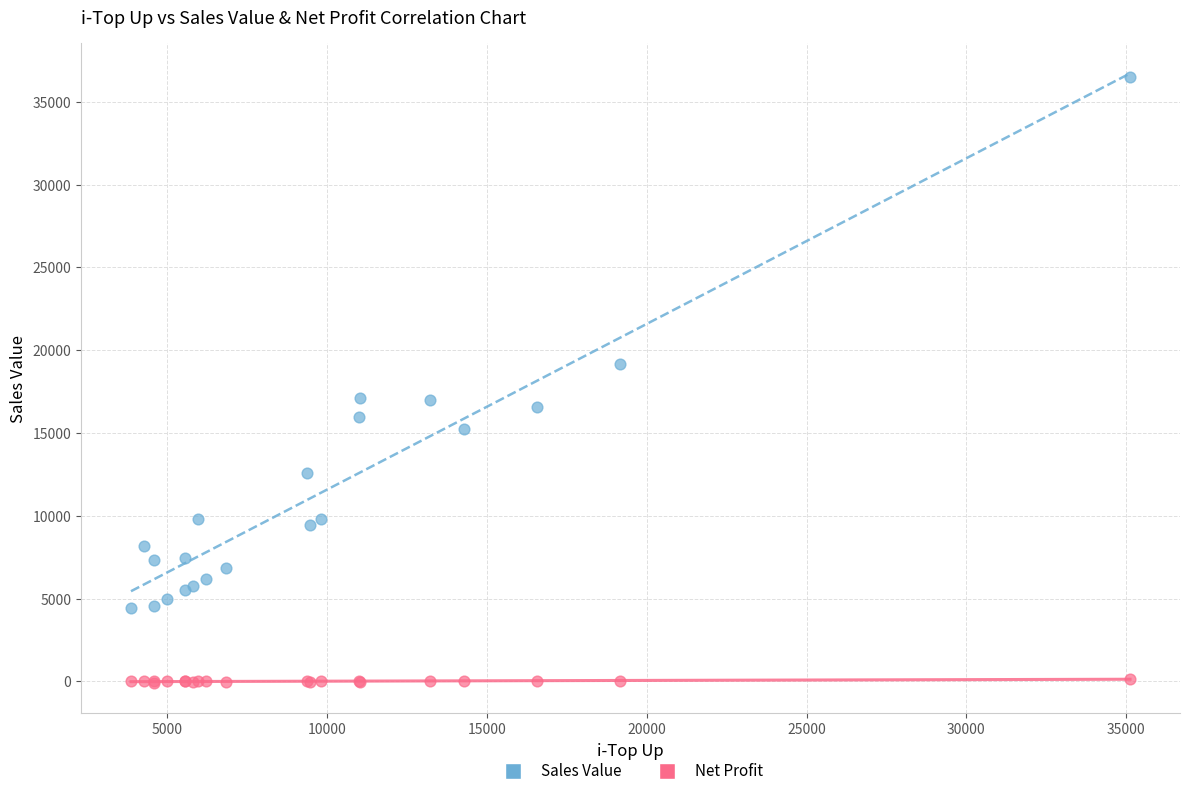

What is the X range (max minus min) for the scatter plot?

31261.0